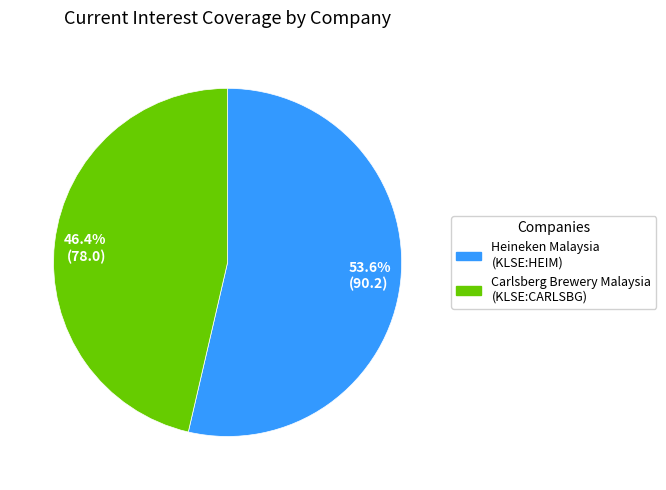

Is the sum of 46.4% (78.0) and 53.6% (90.2) greater than half?

Yes